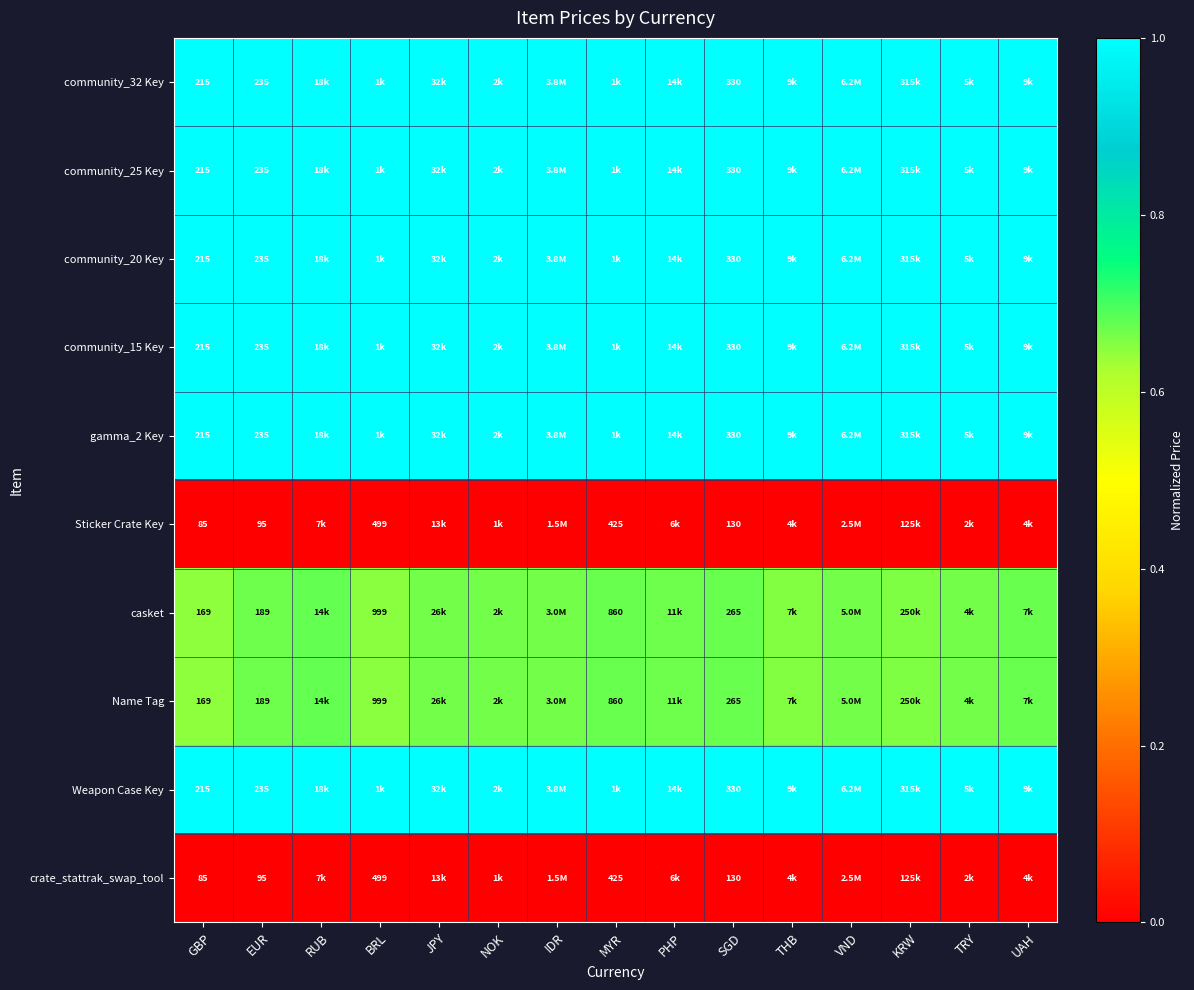

Rank the series by their maximum value, from lowest to highest.

Sticker Crate Key, crate_stattrak_swap_tool, casket, Name Tag, community_32 Key, community_25 Key, community_20 Key, community_15 Key, gamma_2 Key, Weapon Case Key